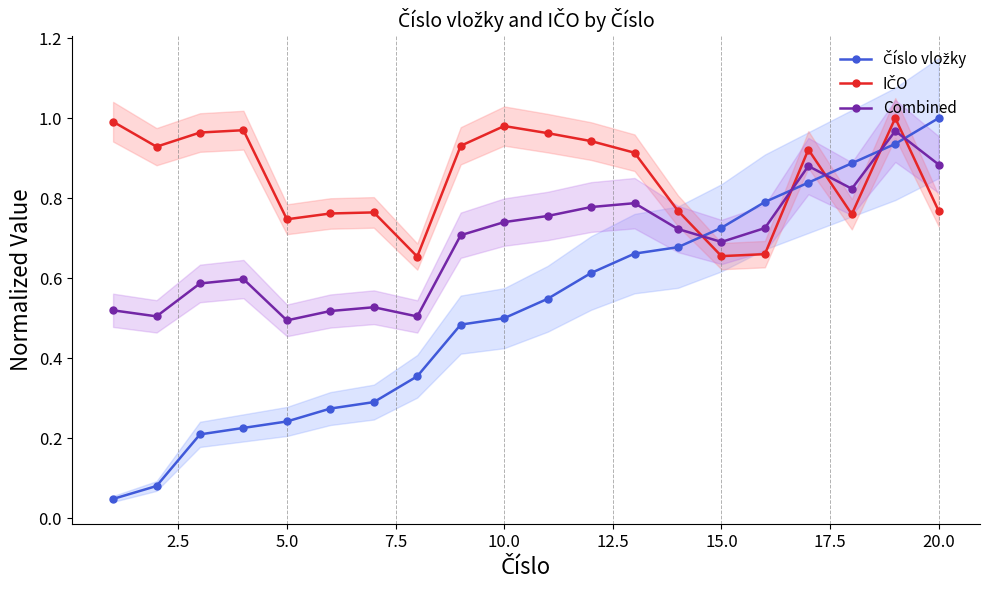

What are all the series names shown in the legend?

Číslo vložky, IČO, Combined